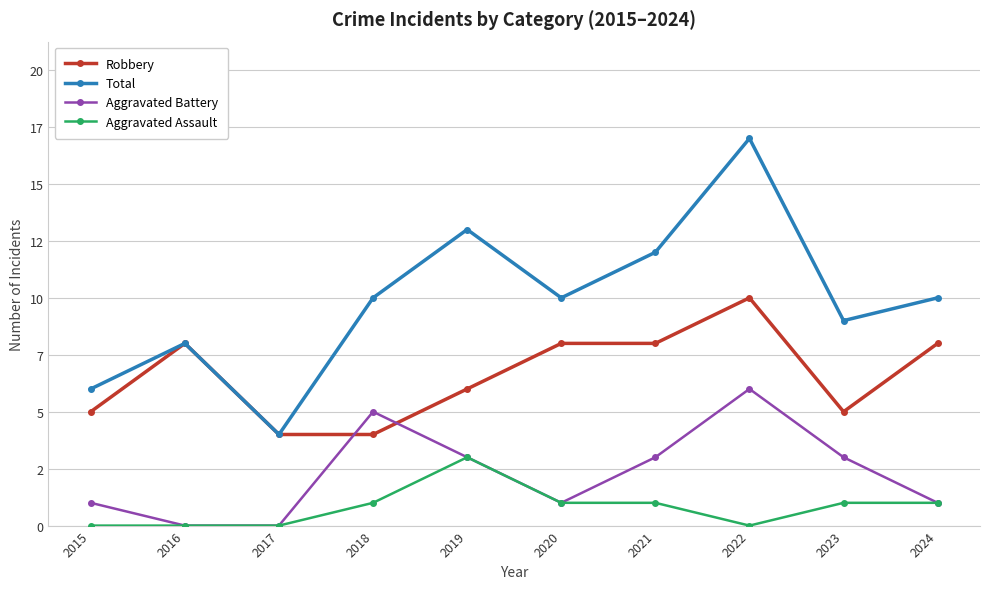

Is this an area chart (filled region under the line)?

No